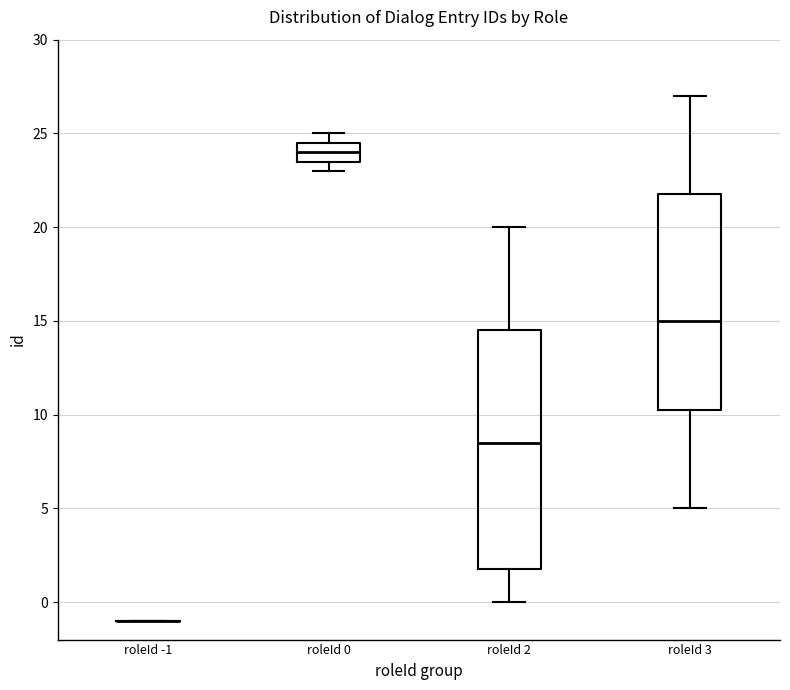

Reading left to right, transcribe this box plot: for each box, give where its median line is, the range the box spans, and where its two whiskers end, as read against the y-axis. The values are not printed on the chart, so give them approximately, as read against the axis.

roleId -1: box collapsed to a line at -1.0, whiskers -1.0 to -1.0
roleId 0: median 24.0, box 23.5 to 24.5, whiskers 23.0 to 25.0
roleId 2: median 8.5, box 2.0 to 14.5, whiskers 0.0 to 20.0
roleId 3: median 15.0, box 10.5 to 22.0, whiskers 5.0 to 27.0